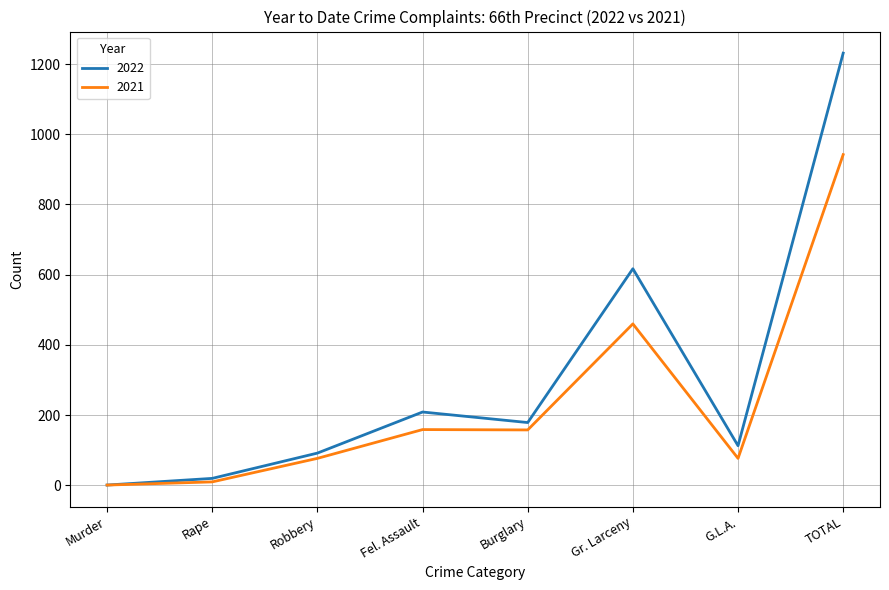

What is the maximum value for 2022?

1231